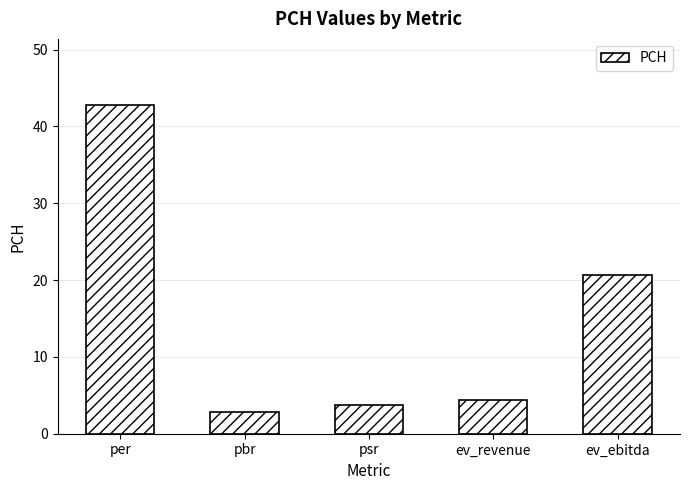

What is the difference between the values at pbr and ev_ebitda?

17.9